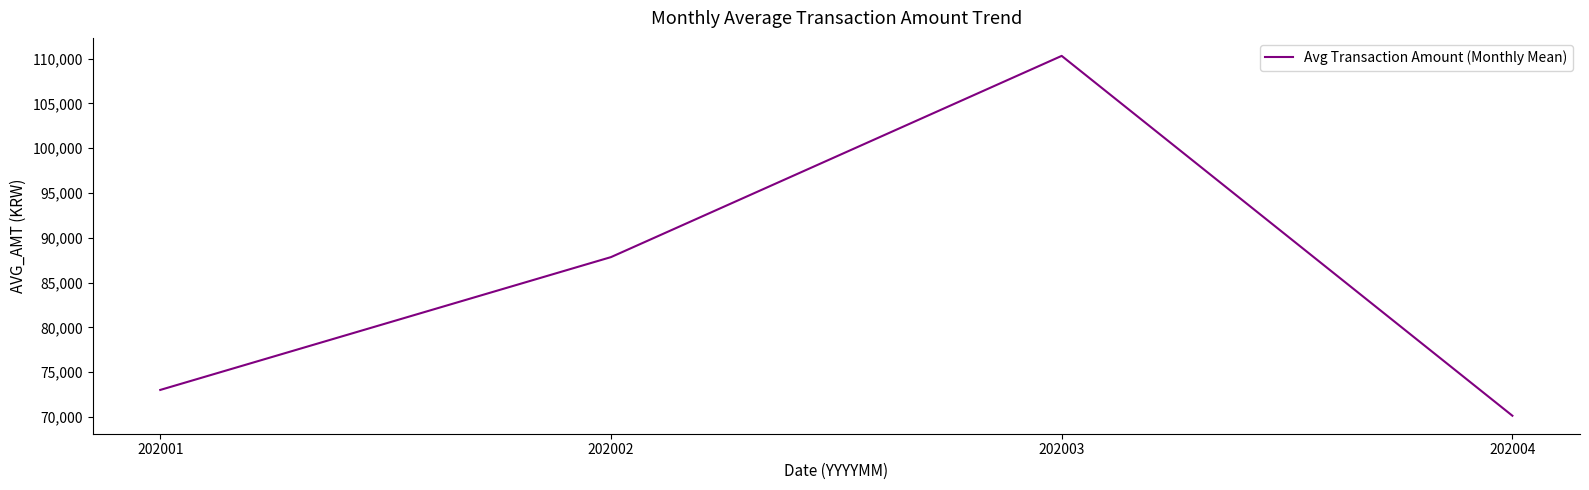

What is the change in value from 202001 to 202004?

-2879.4